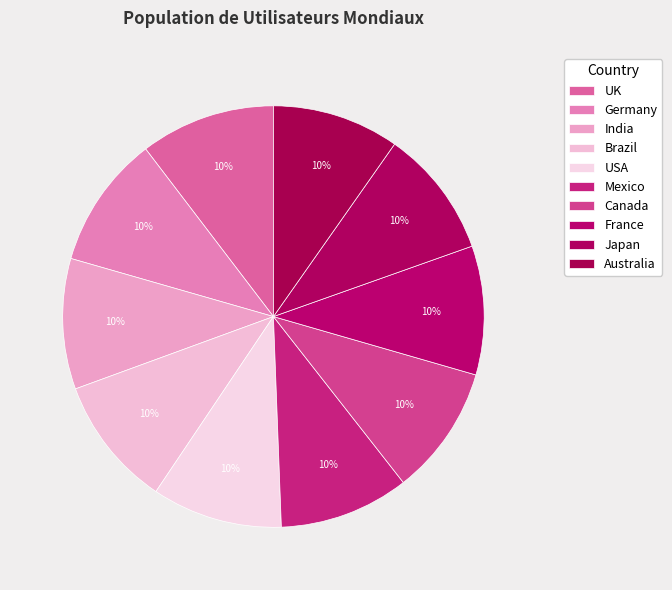

To the nearest percent, what is the combined percentage of UK and India?

20%